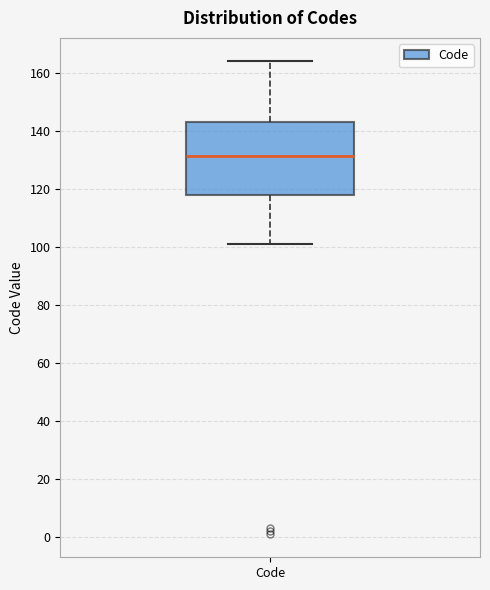

Where is the lower edge of the box for Code on the y-axis? The values are not printed on the chart, so give them approximately, as read against the axis.

118